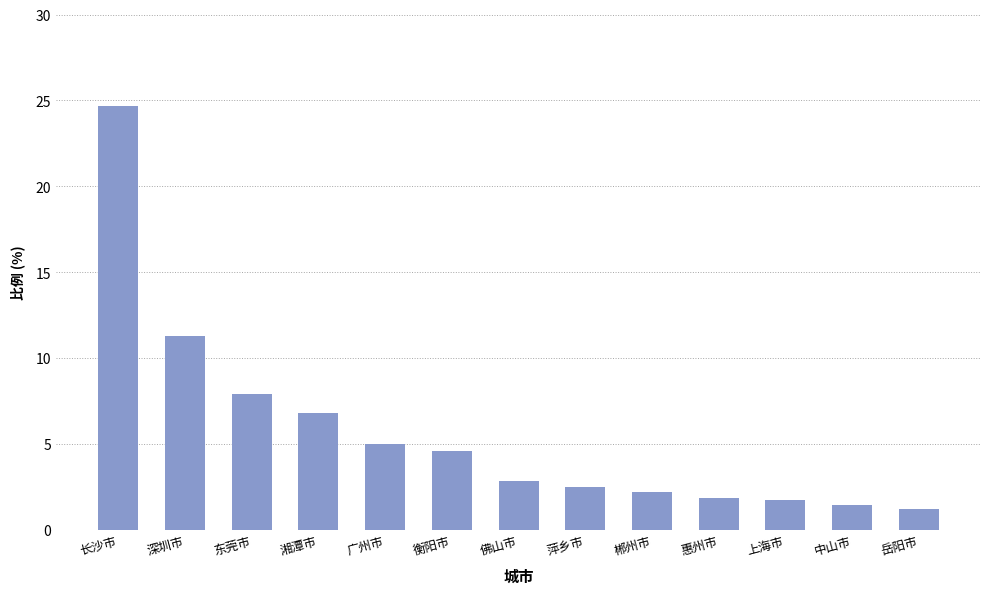

What position from the left is 广州市?

5